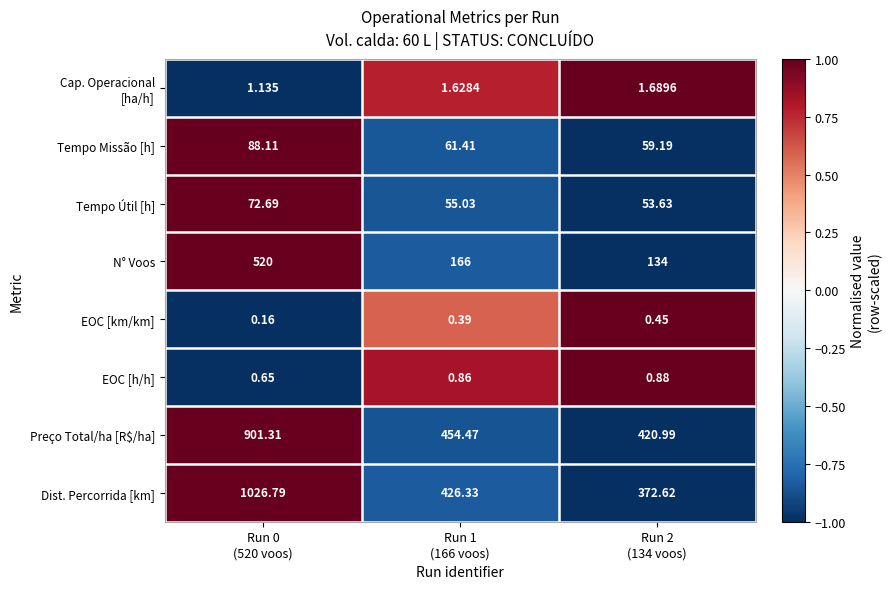

Which series changed the most between Run 0
(520 voos) and Run 2
(134 voos)?

Dist. Percorrida [km]